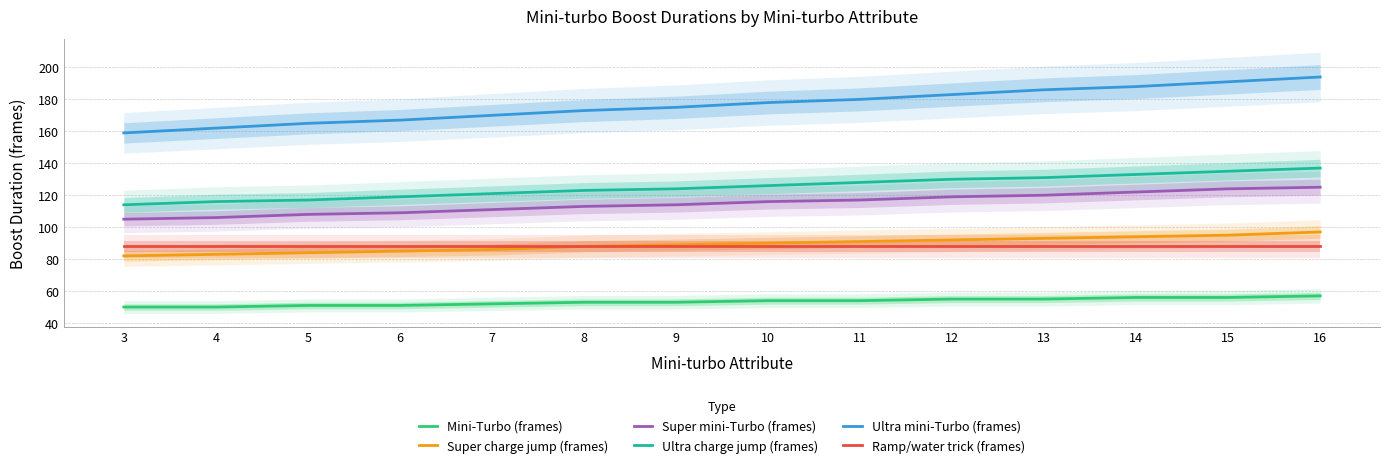

At which label does Mini-Turbo (frames) first exceed 54?

12